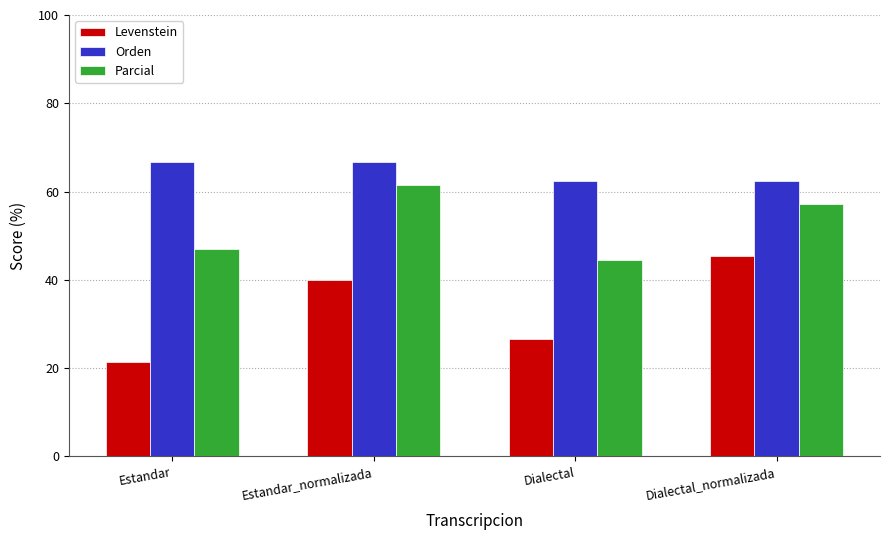

Rank the series by their average value, from highest to lowest.

Orden, Parcial, Levenstein